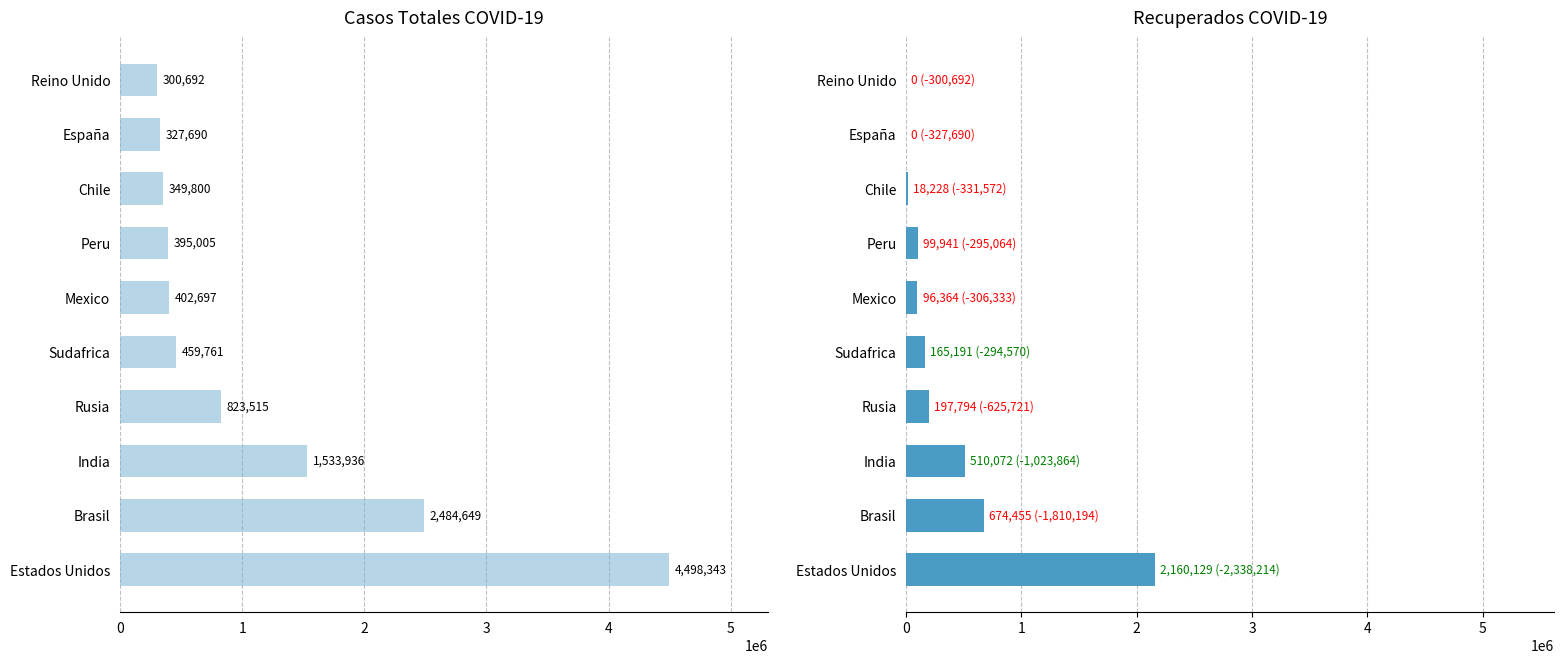

What is the maximum value for Casos totales?

4498343